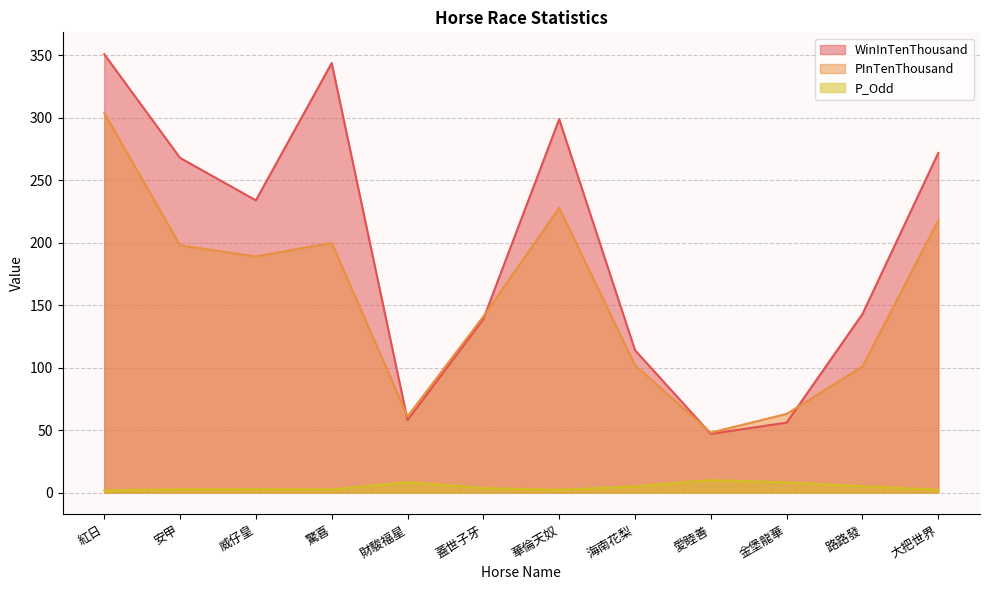

What is the smallest value displayed?

1.7